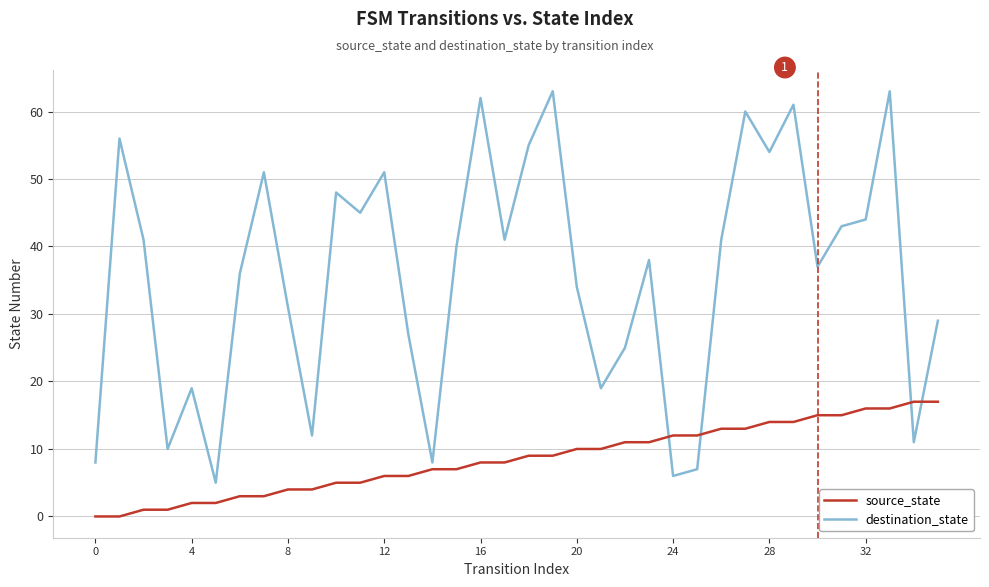

How many lines are shown in the chart?

2